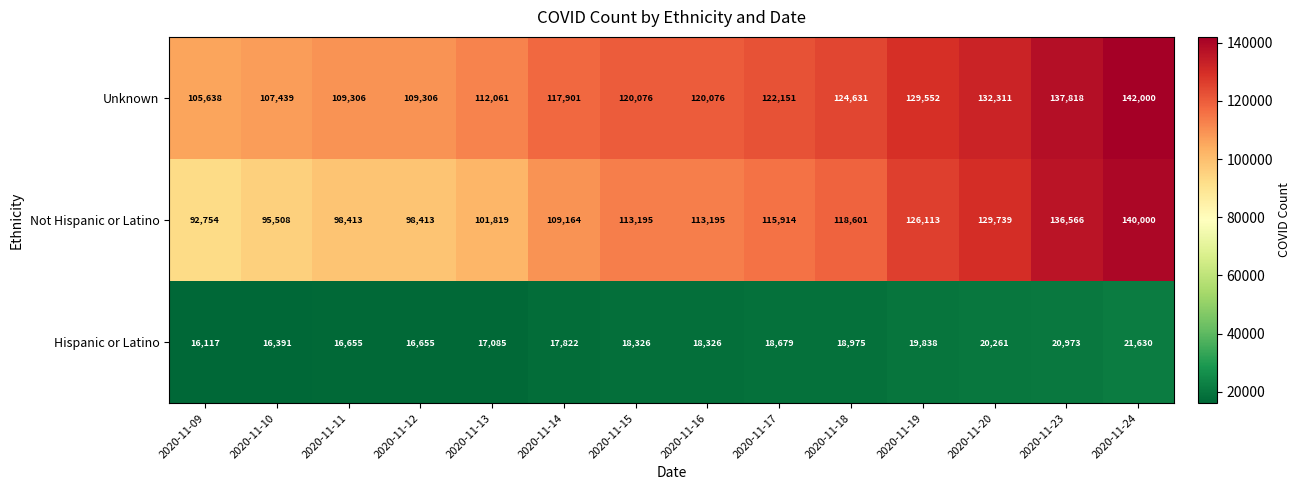

At which label is Unknown closest to 123819?

2020-11-18